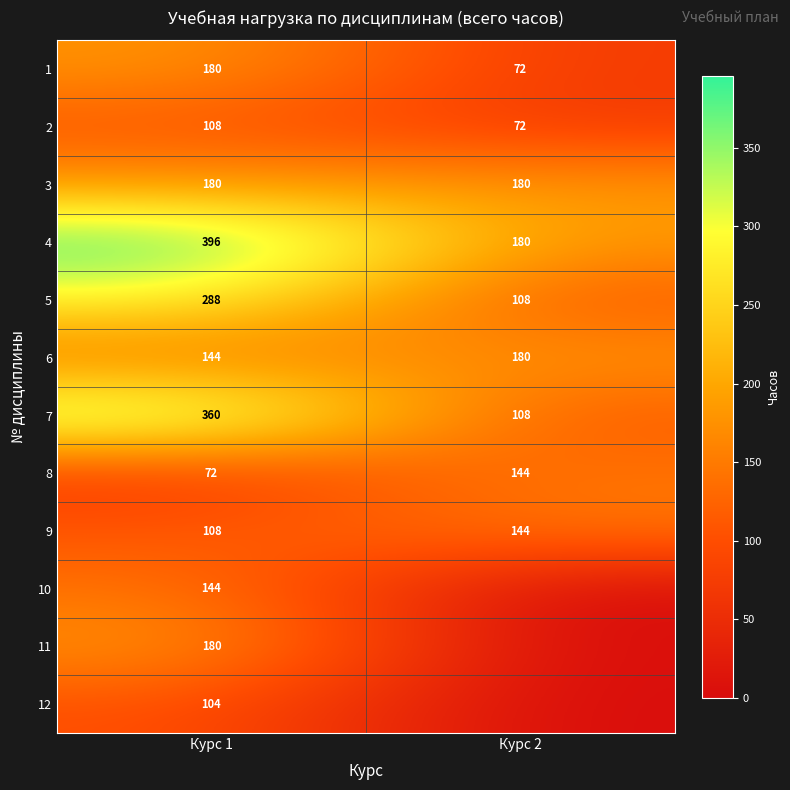

What is the lowest value of the 4 series?

180